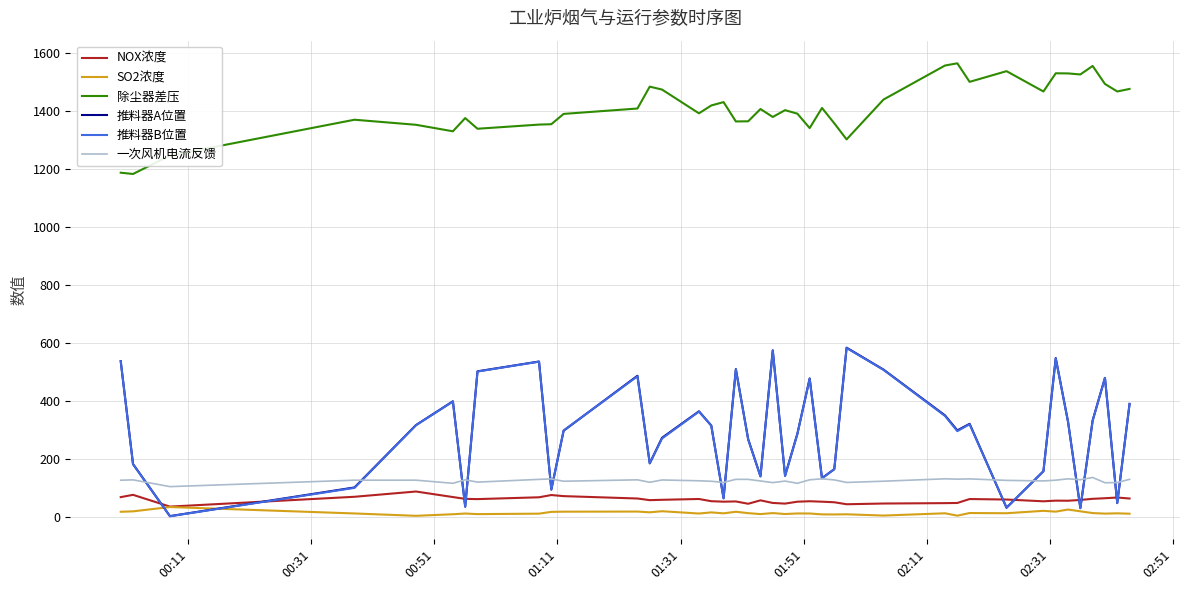

Which series has the largest total across all categories?

除尘器差压